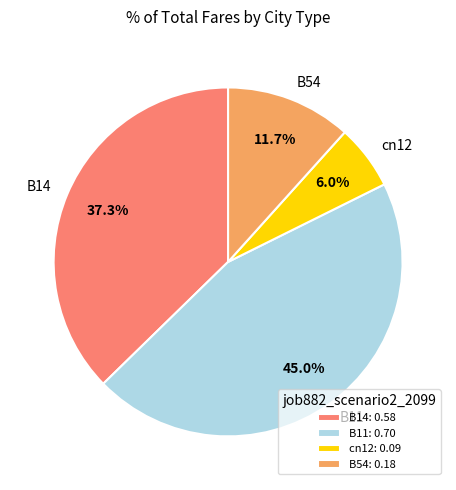

To the nearest percent, what portion does cn12 represent?

6%